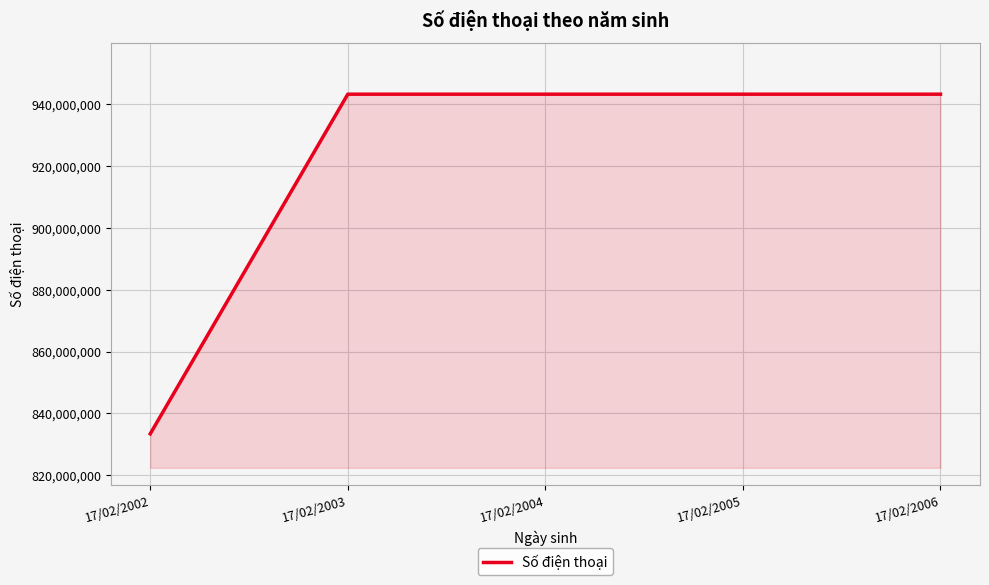

Approximately how many times larger is the value at 17/02/2006 compared to 17/02/2003?

1.0